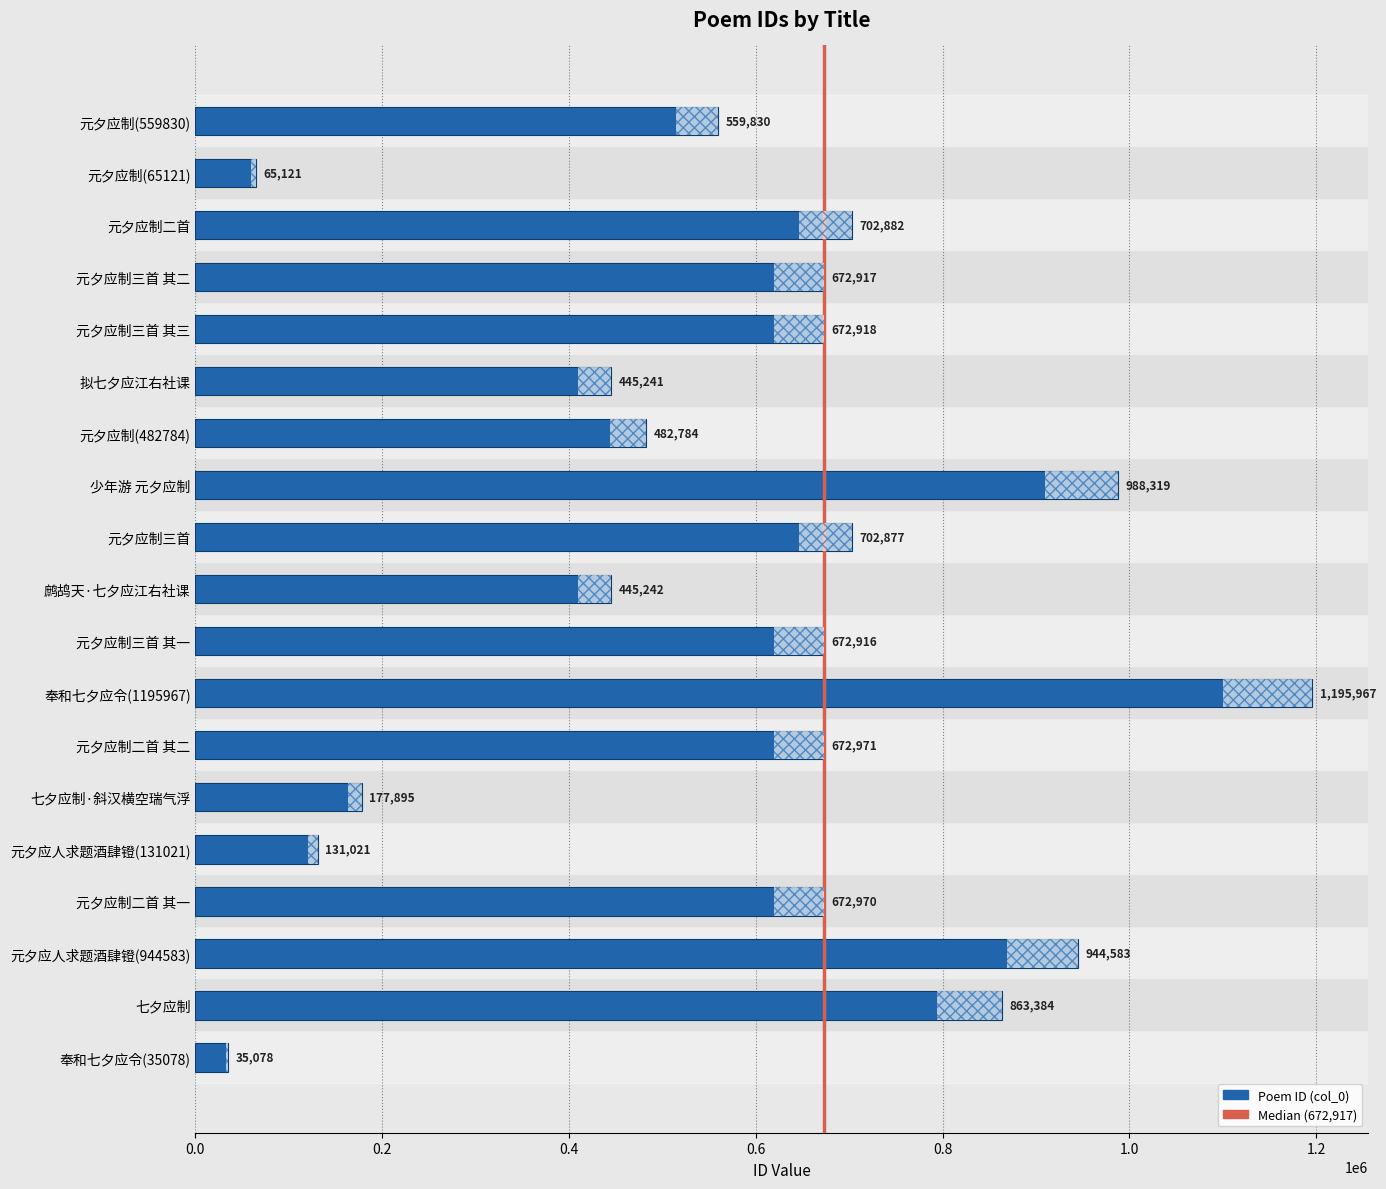

How many bars are there in total?

19